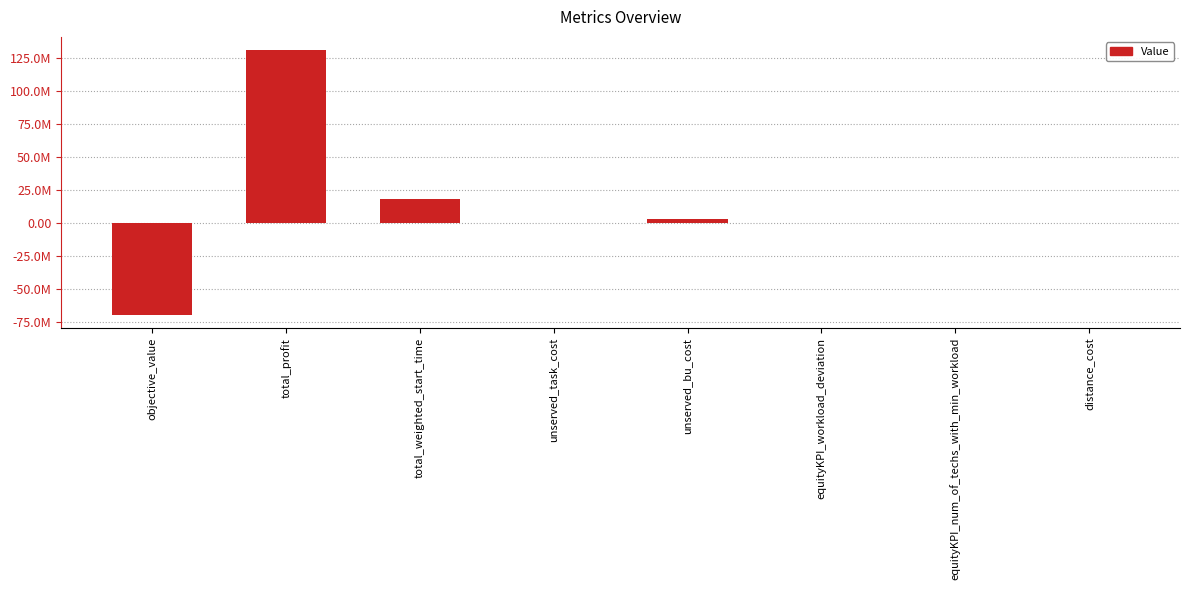

The chart shows a value of 0.3 at equityKPI_workload_deviation. True or false?

True